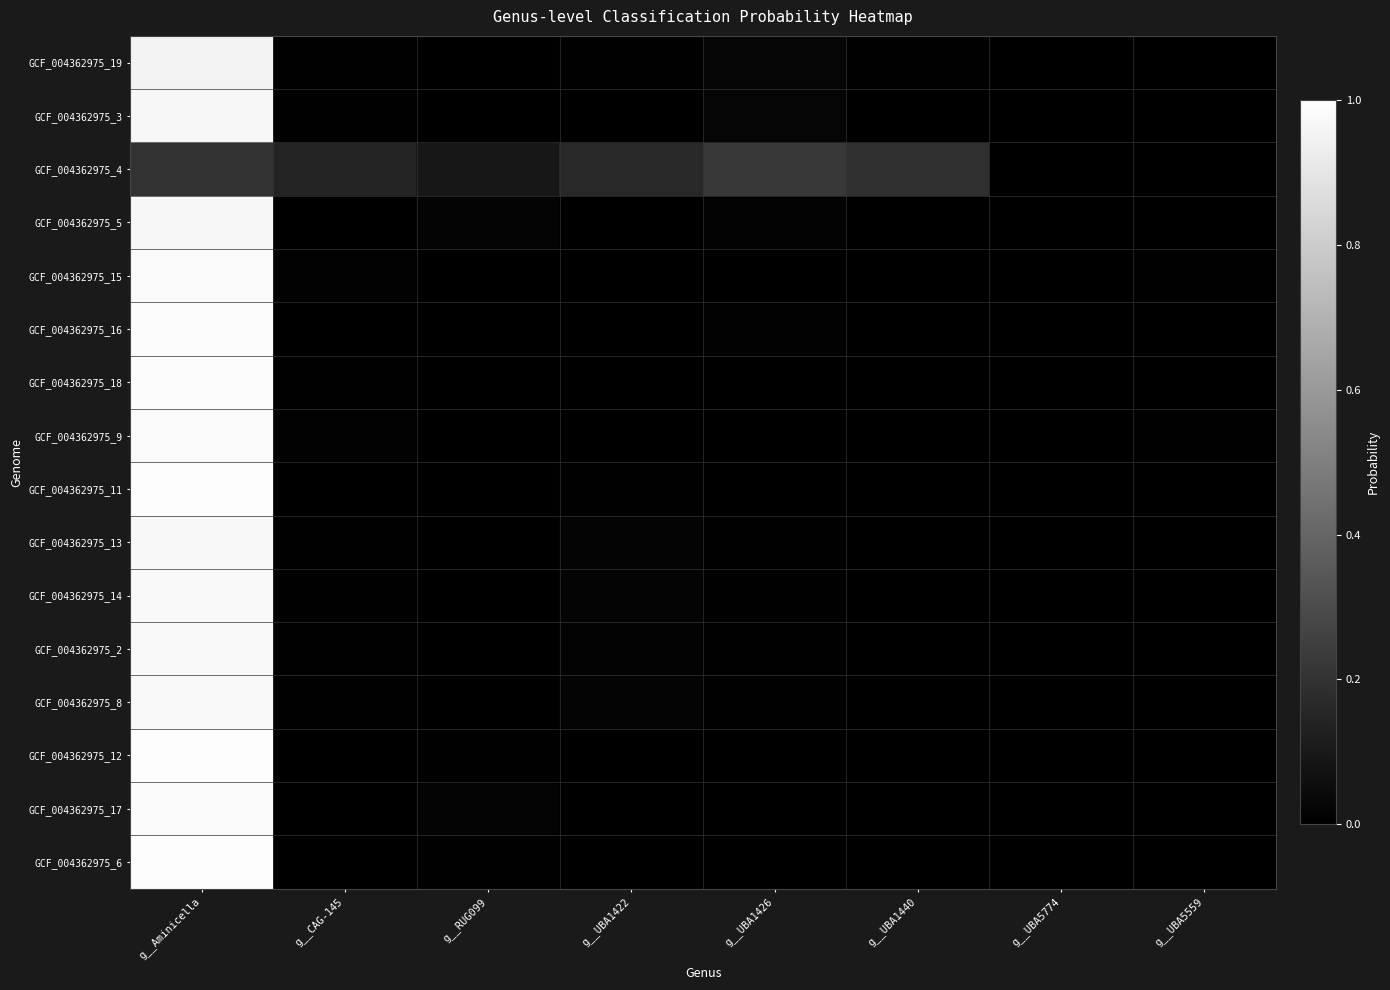

At which category is the sum across all series the highest?

g__Aminicella